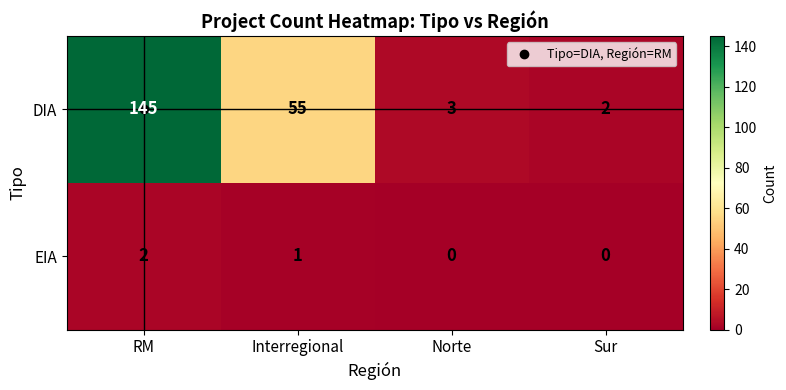

The value of EIA at Interregional is 1. True or false?

True